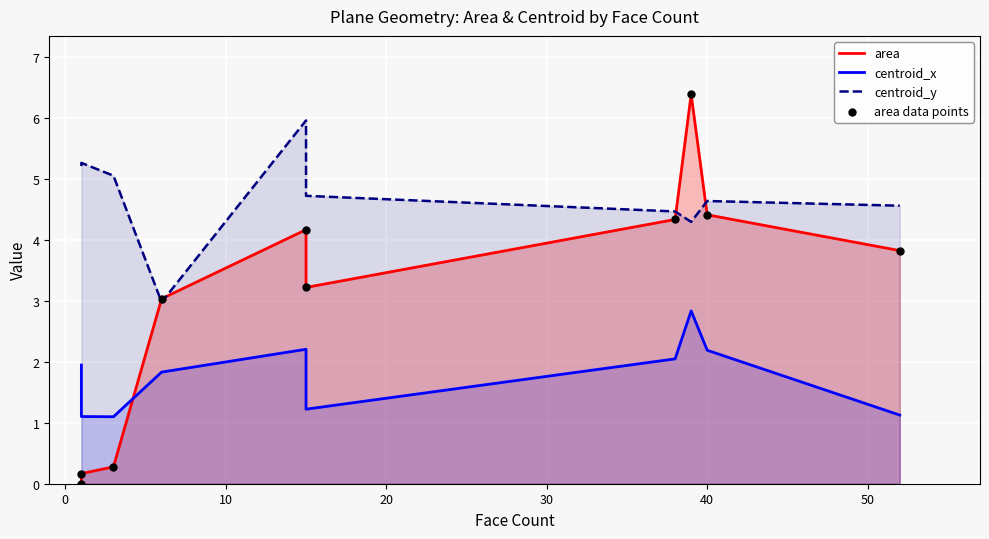

Which series has the largest total across all categories?

centroid_y